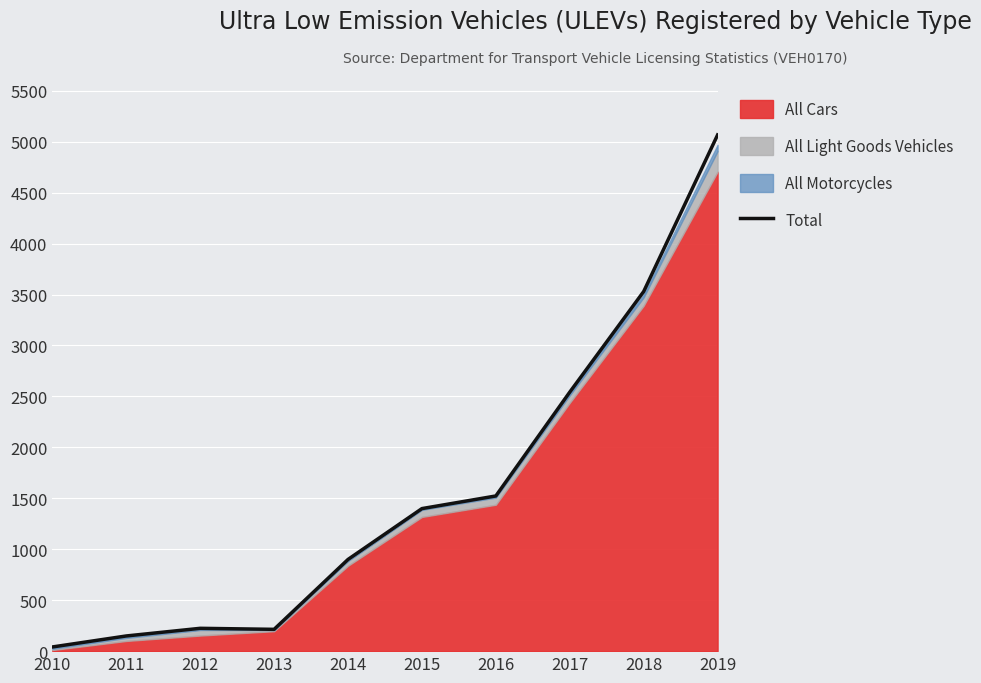

What is the change in value from 2010 to 2015?

+1358